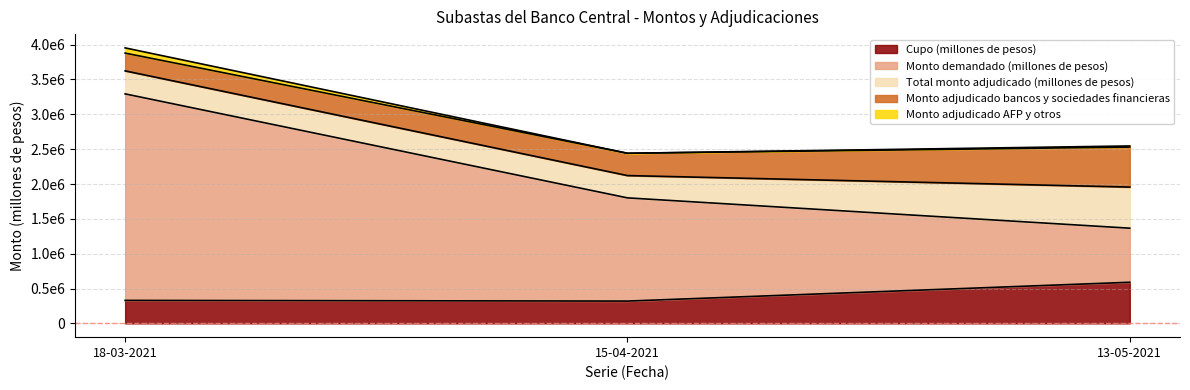

At how many categories does at least one series exceed 1712207?

3